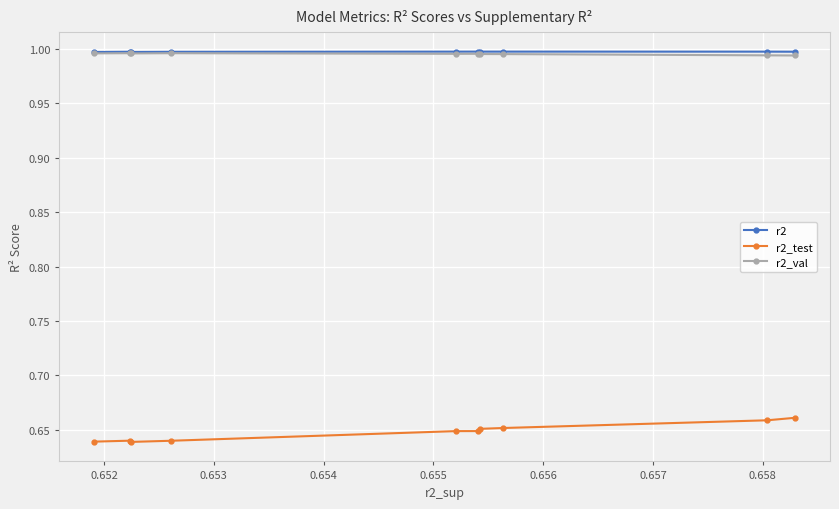

True or false: r2 has more than 0 points higher than both neighbors.

True